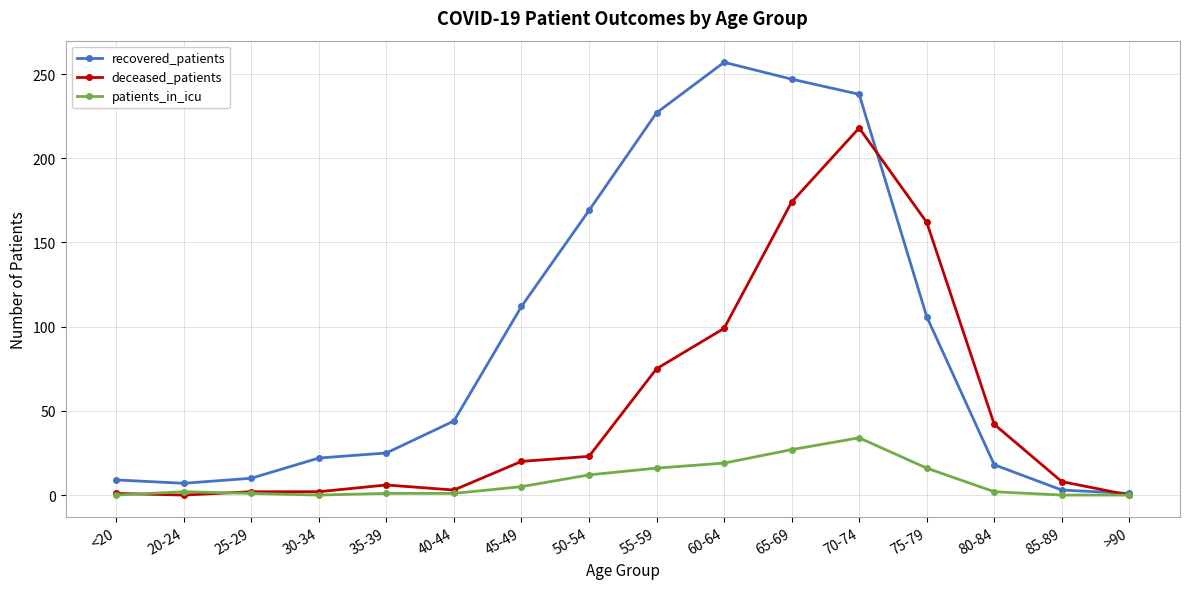

Rank the series at 45-49 from highest to lowest value.

recovered_patients, deceased_patients, patients_in_icu